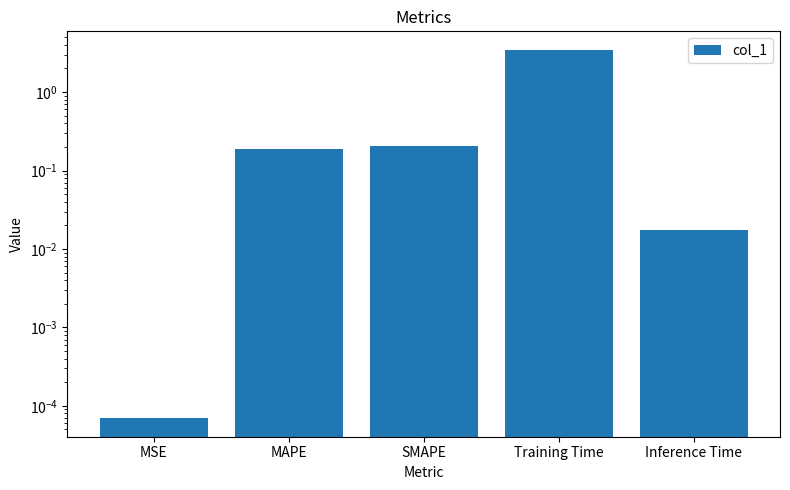

How many data points does each series have?

5